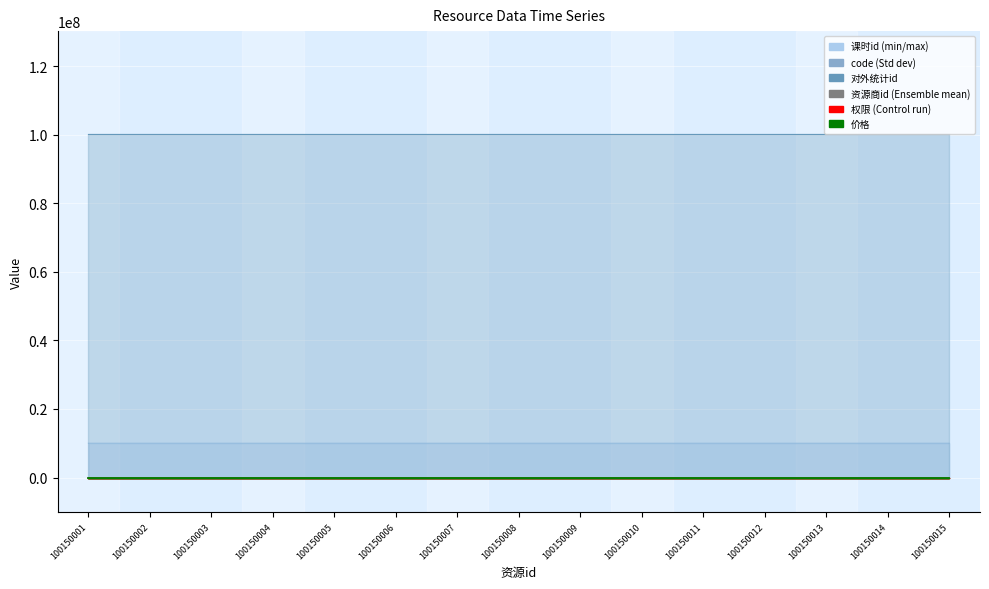

What is the value of the 课时id point at the 8th from the left?

10010202